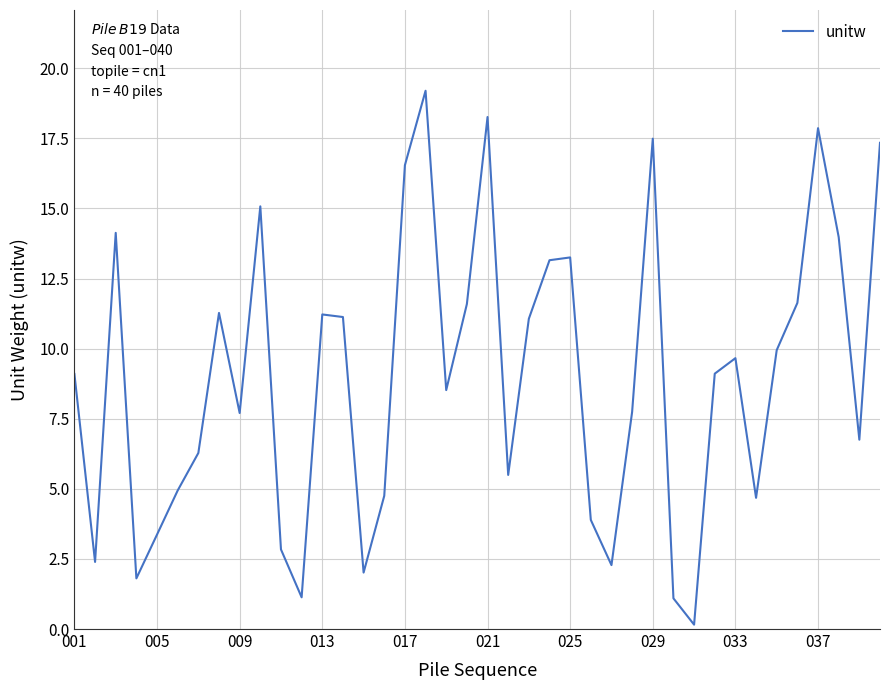

What is the difference between the maximum and minimum values?

19.0